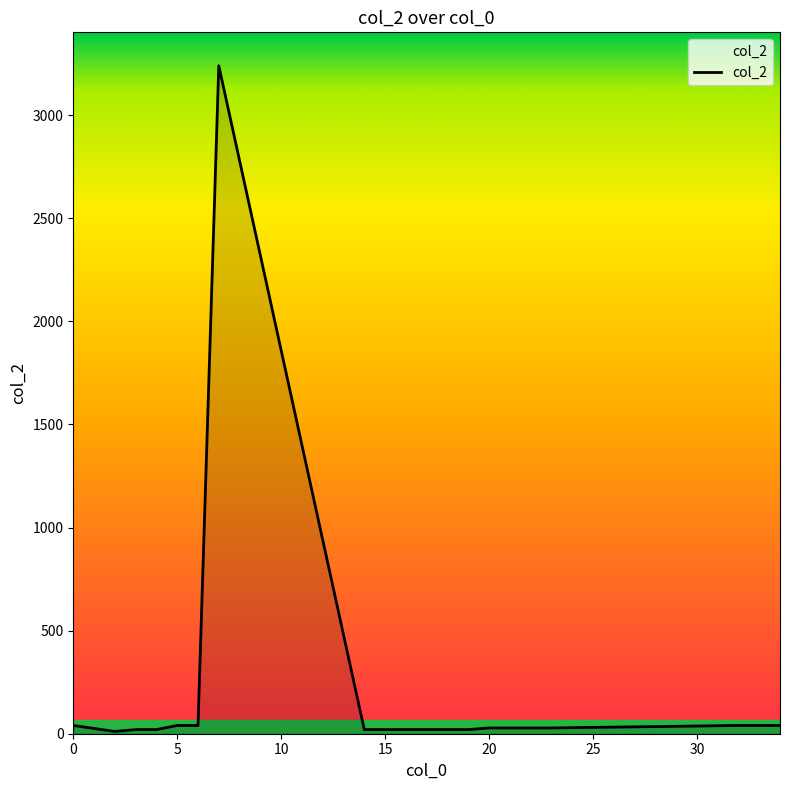

What is the maximum value shown in the chart?

3240